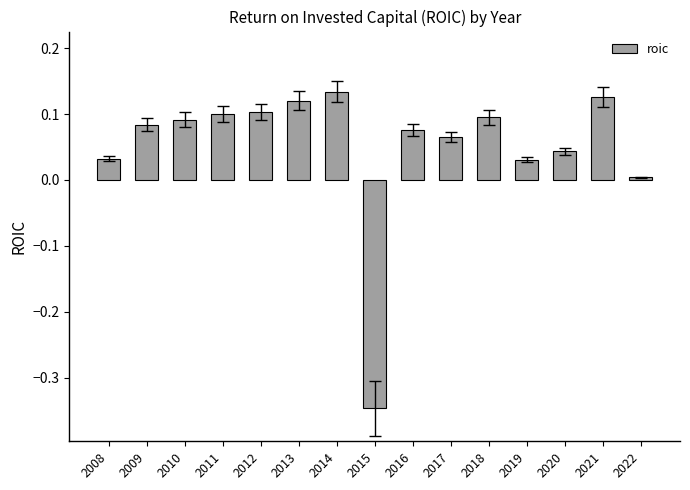

At which label is the value closest to 0?

2022